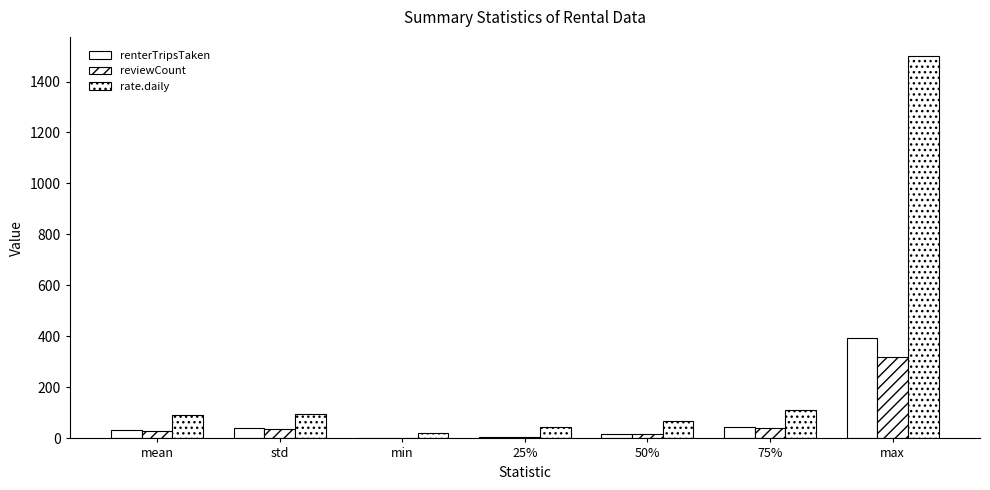

The value of rate.daily at 50% is 69.0. True or false?

True